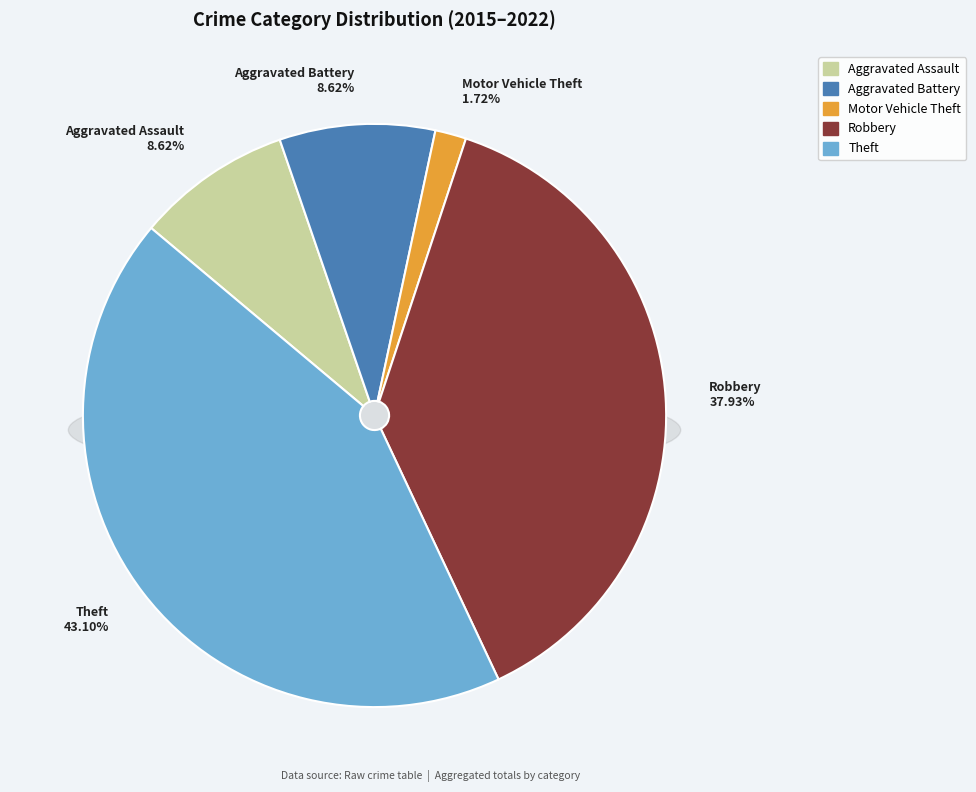

To the nearest percent, what percentage of the pie is Aggravated Assault?

9%